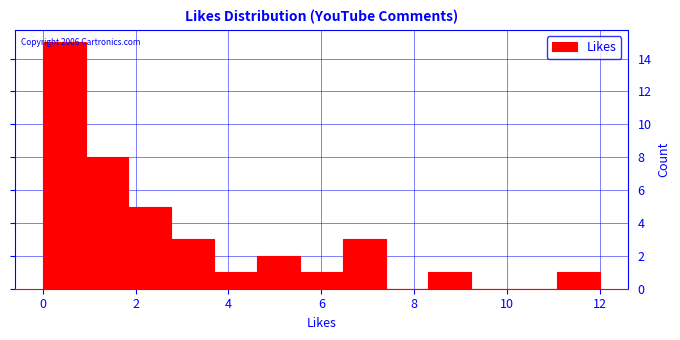

Which range on the x-axis has the tallest bar?

0.0 to 1.0